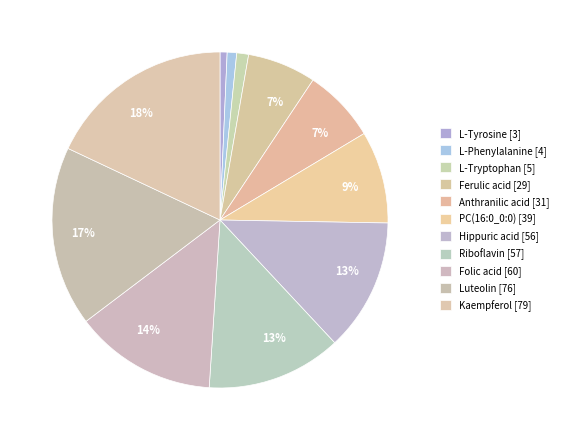

Is there any slice that represents more than half of the pie?

No